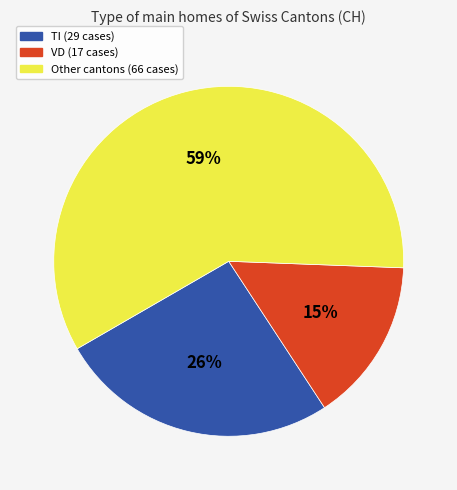

Which category has the biggest portion of the pie?

Other cantons (66 cases)